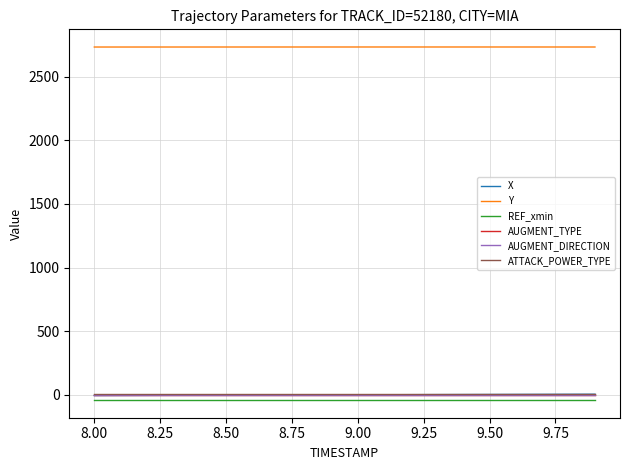

Is this an area chart (filled region under the line)?

No